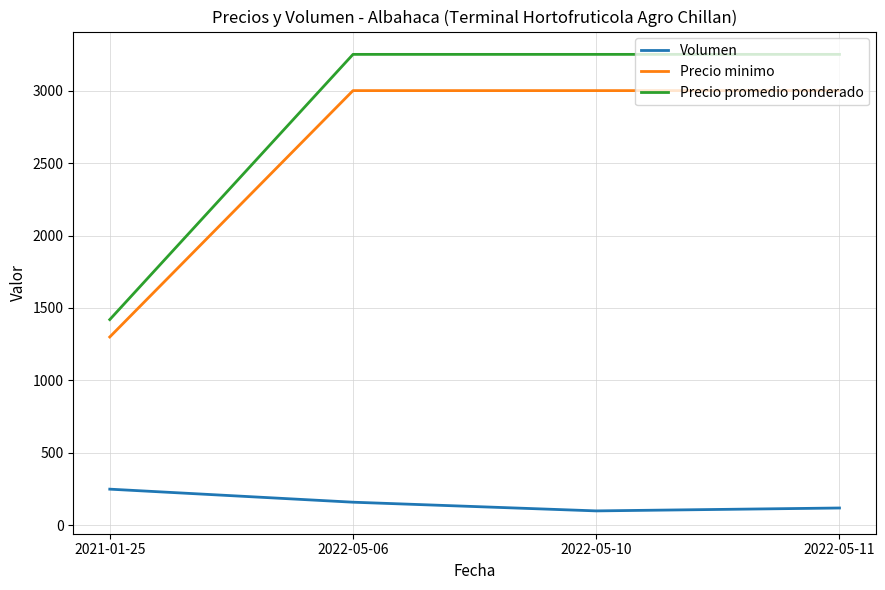

True or false: Precio promedio ponderado has a value of 4489 at 2022-05-06.

False